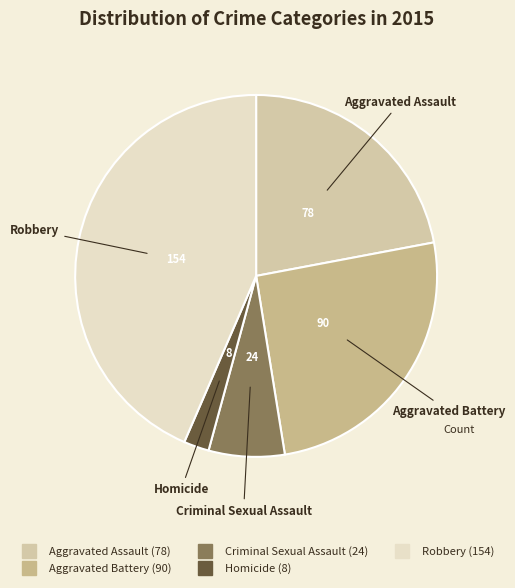

Does any single category account for the majority?

No